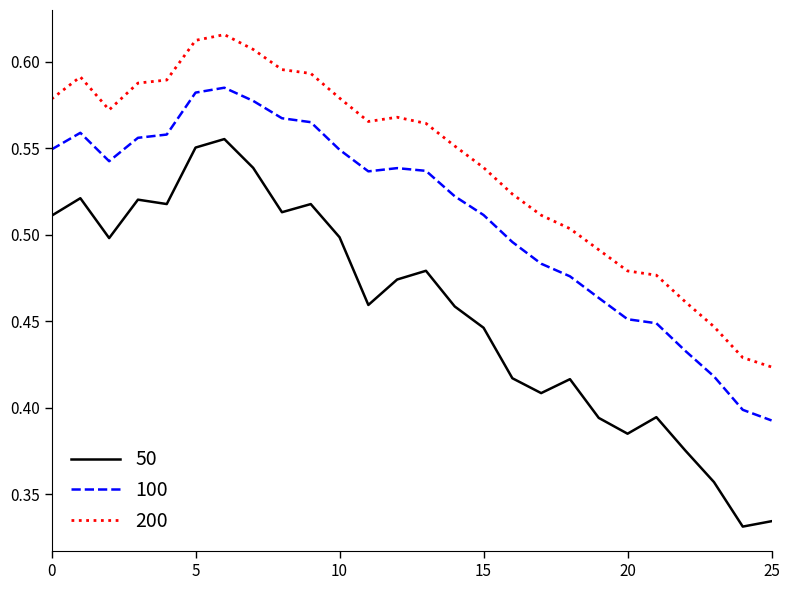

True or false: 100 and 50 intersect in this chart.

False